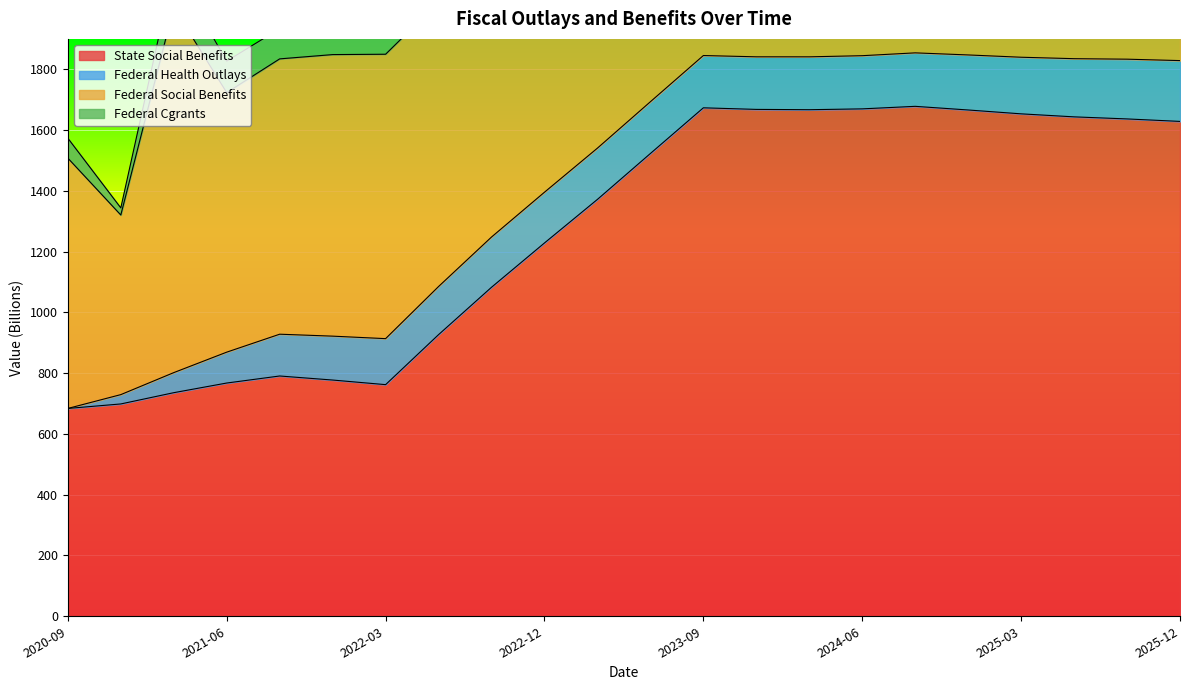

What is the sum of the add_federal_social_benefits values at 2024-06-30 and 2024-03-31?

1903.4